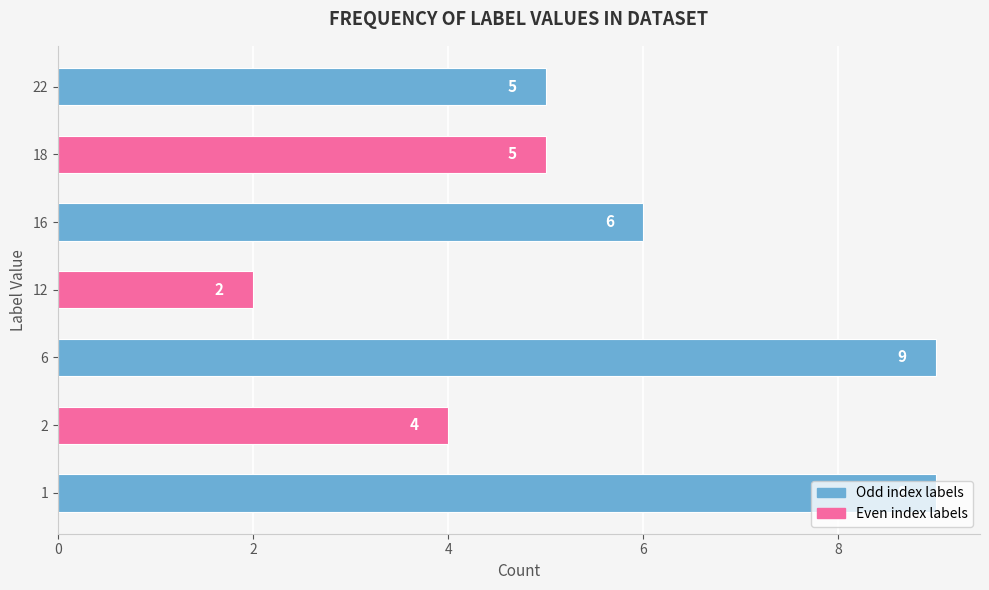

What is the change in value from 2 to 6?

+5